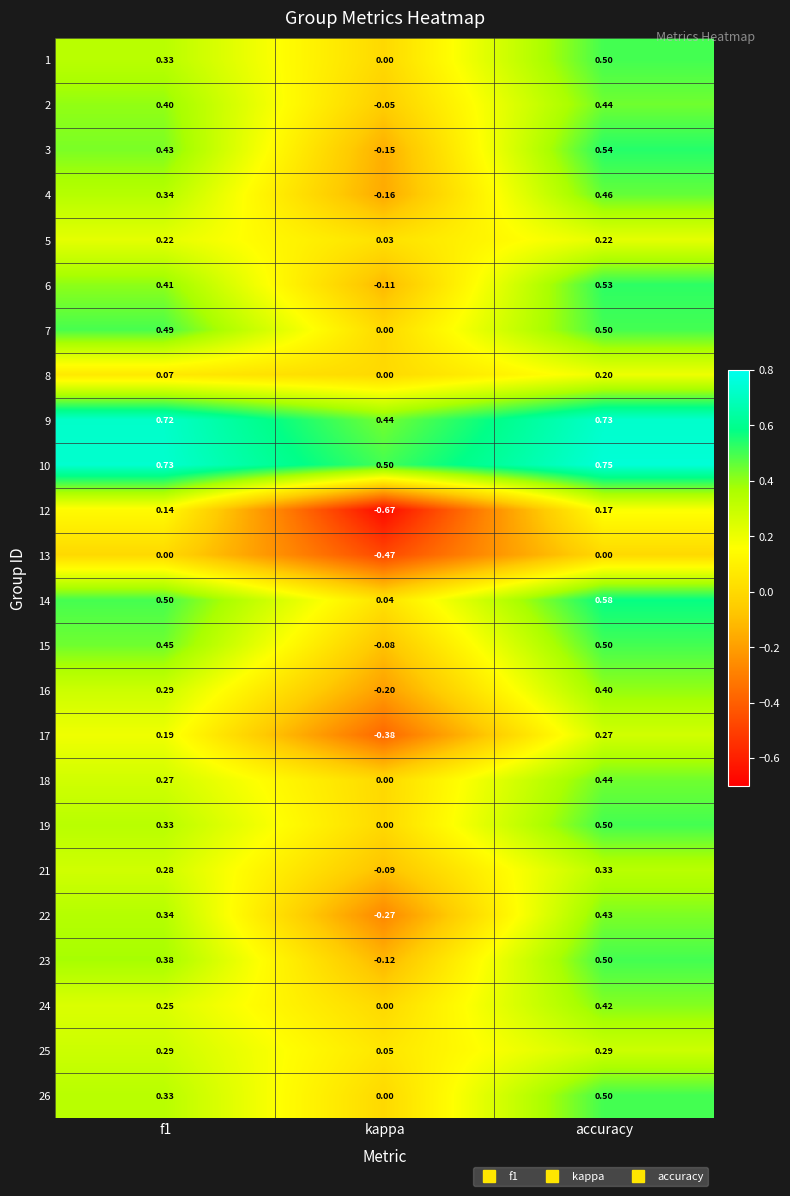

How many values in the 26 series exceed 0?

2